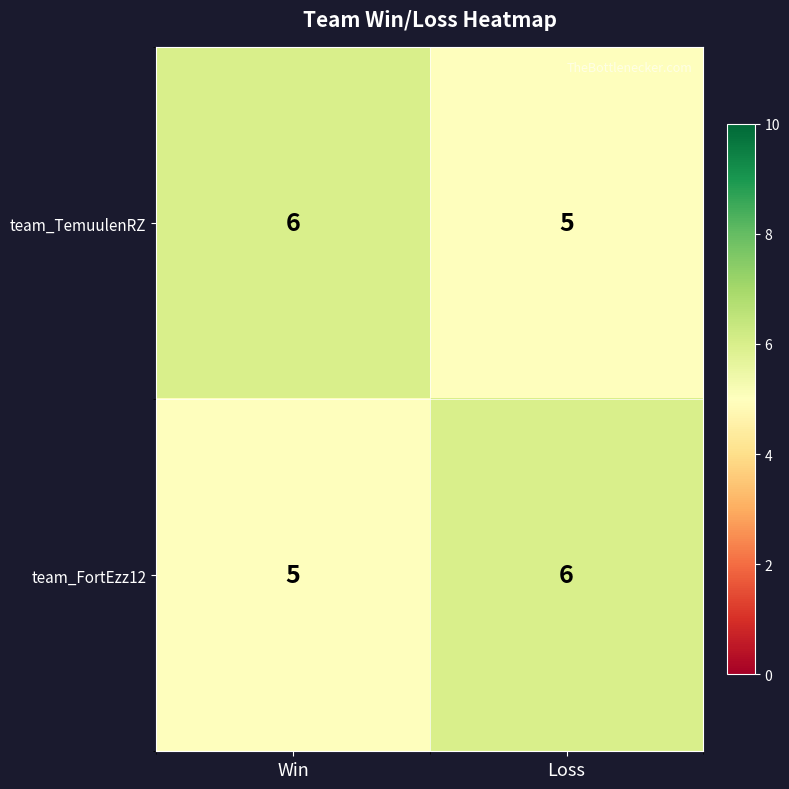

What is the sum of the team_TemuulenRZ values at Win and Loss?

11